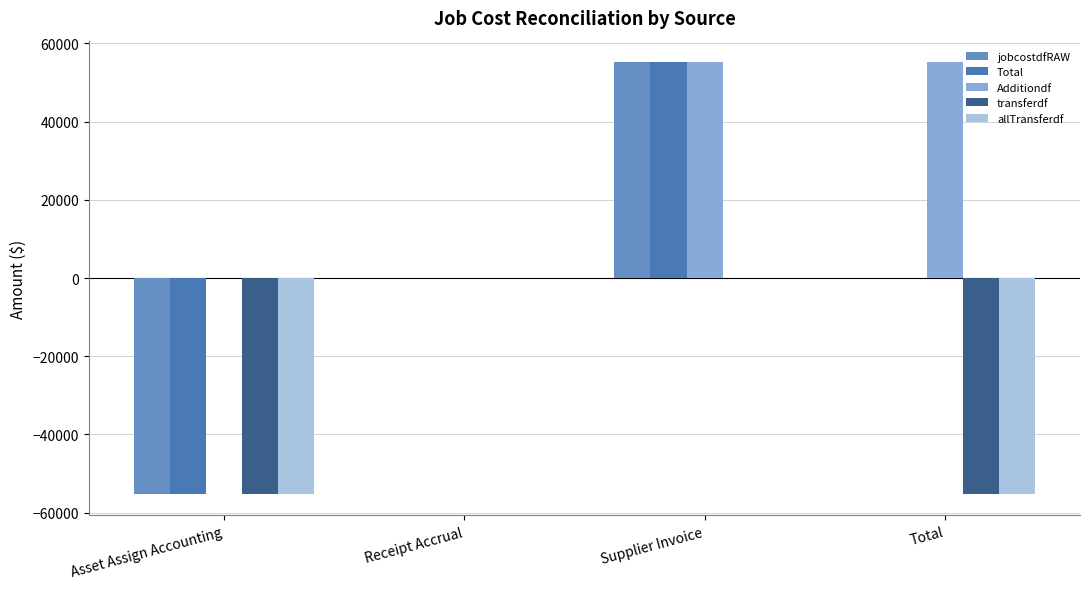

Which series has the widest spread of values?

jobcostdfRAW